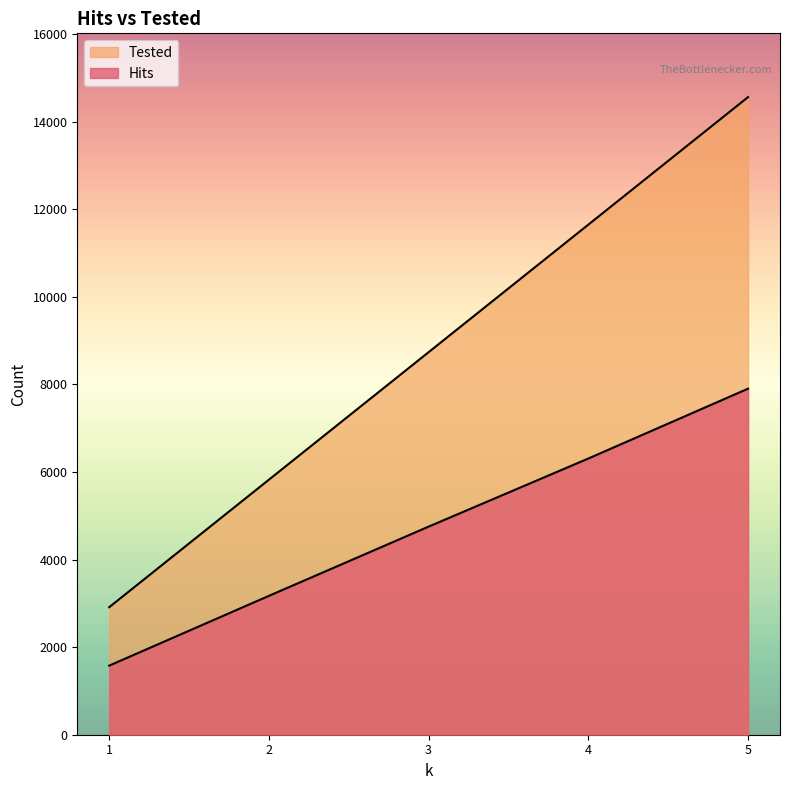

True or false: Tested and Hits cross at least once.

False